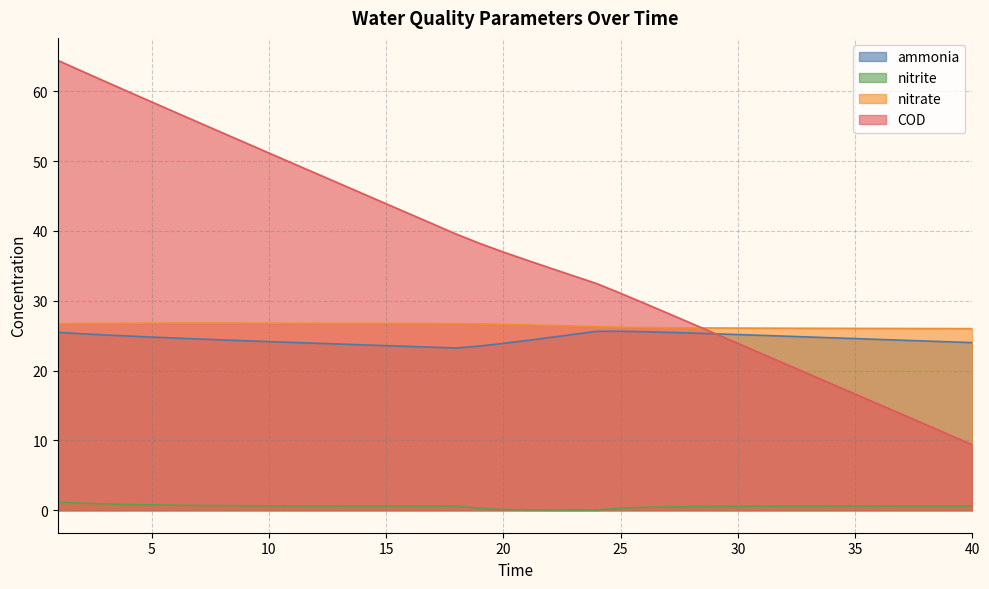

Which series has the largest range (max minus min)?

COD